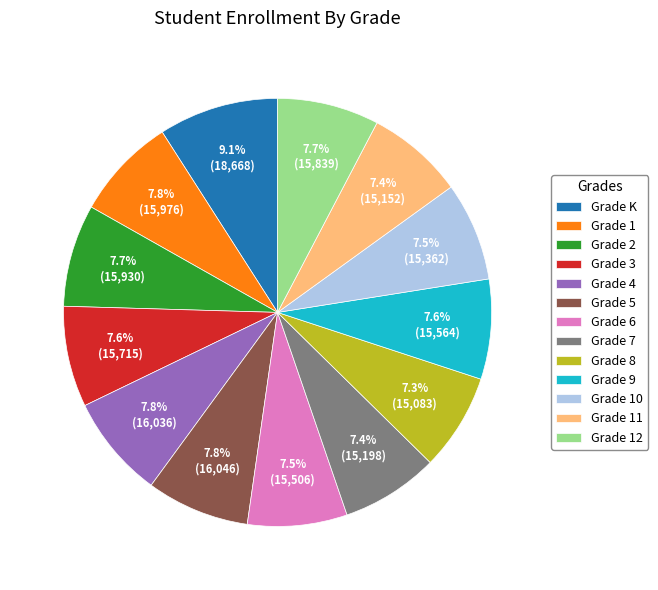

Which slice is the largest?

Grade K